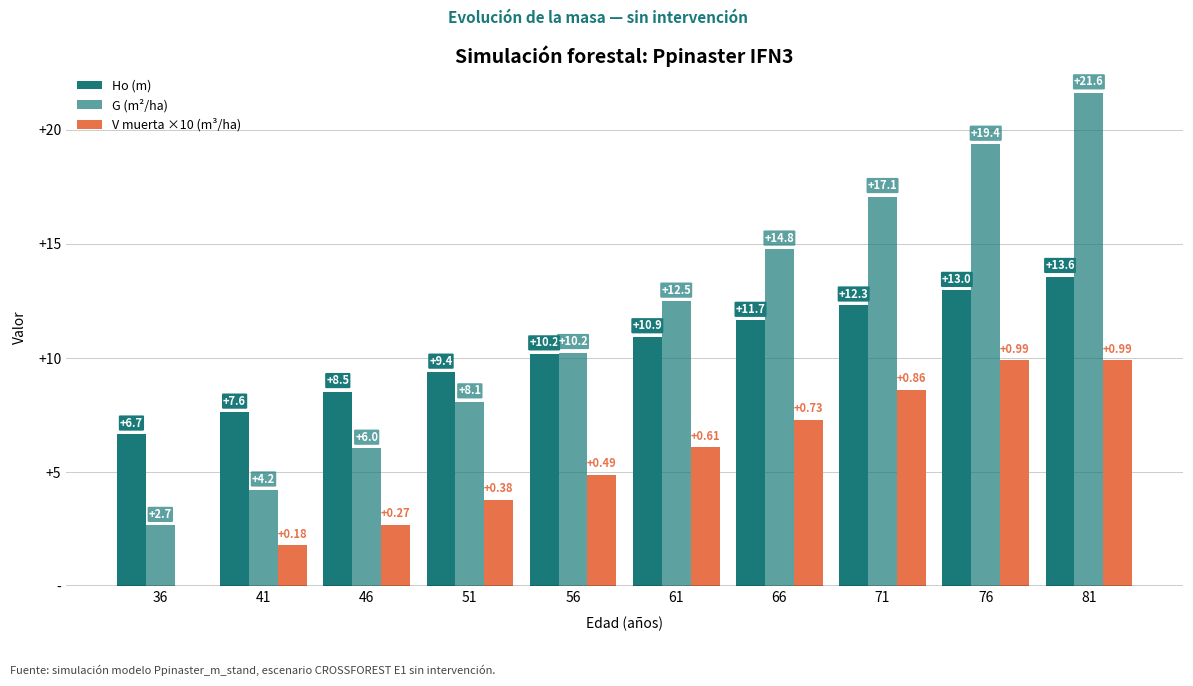

Are the bars horizontal?

No